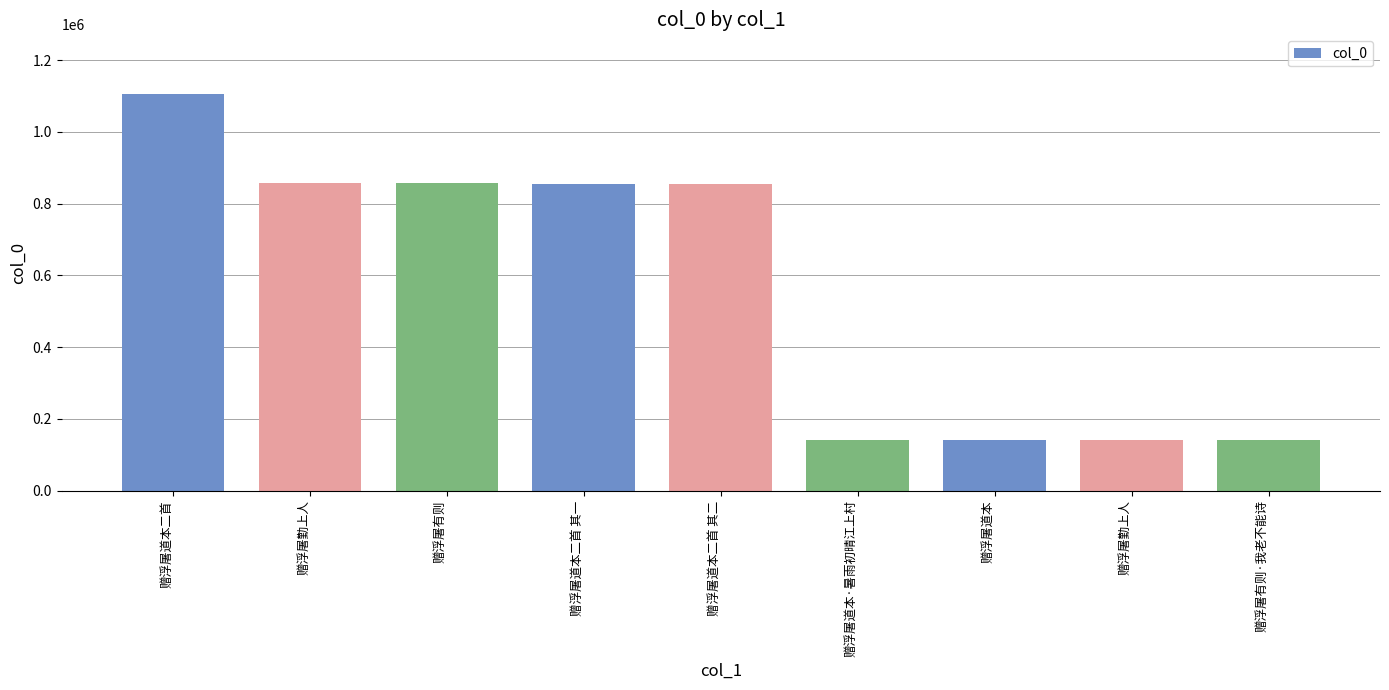

How many distinct data groups are displayed?

1